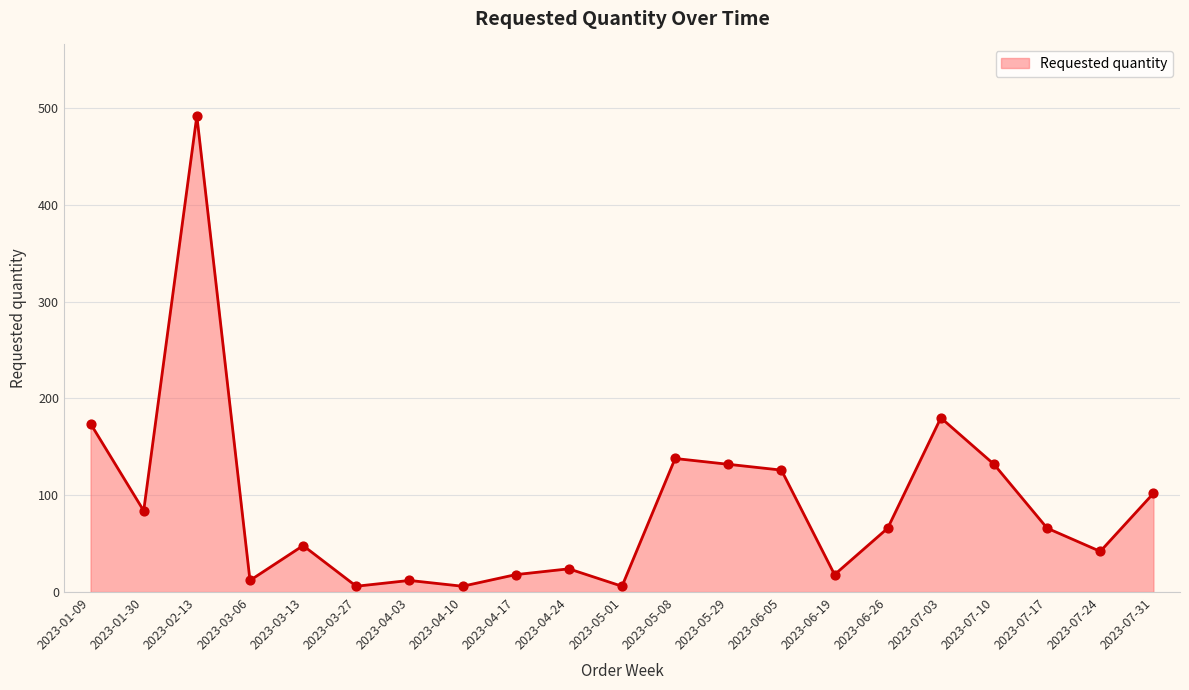

What is the change in value from 2023-02-13 to 2023-07-17?

-426